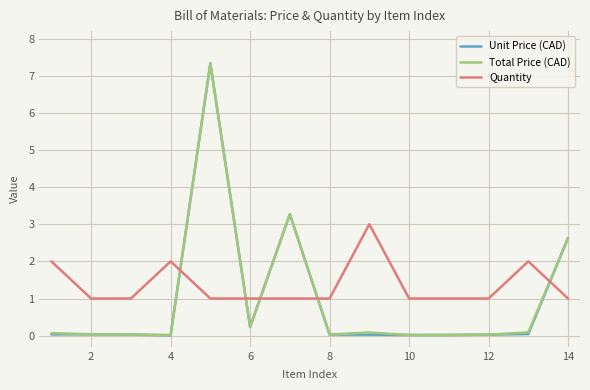

How many times do Total Price (CAD) and Quantity cross each other?

5